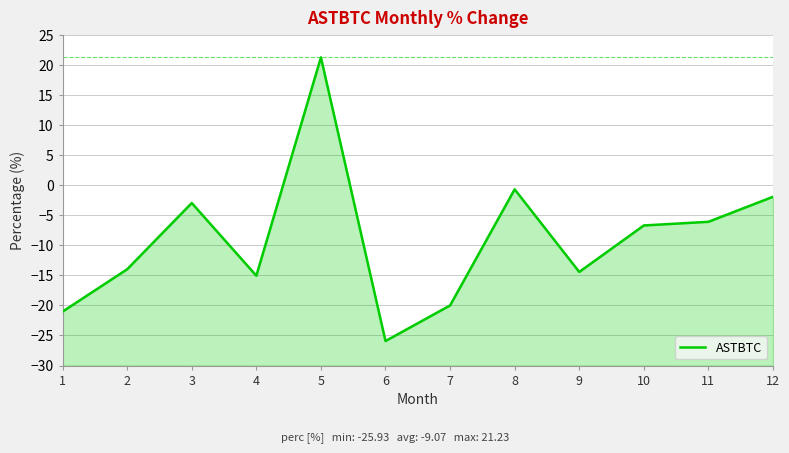

How many data points are less than -6?

8